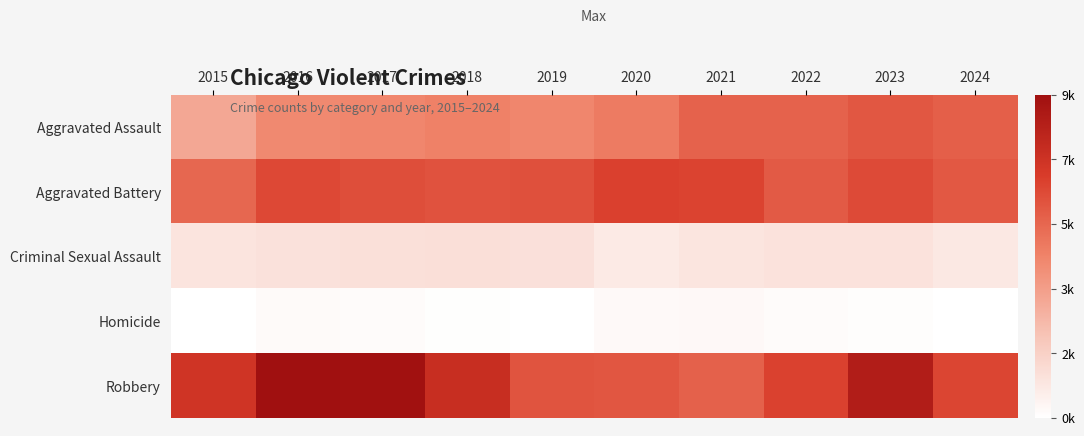

At which category is the sum across all series the highest?

2023